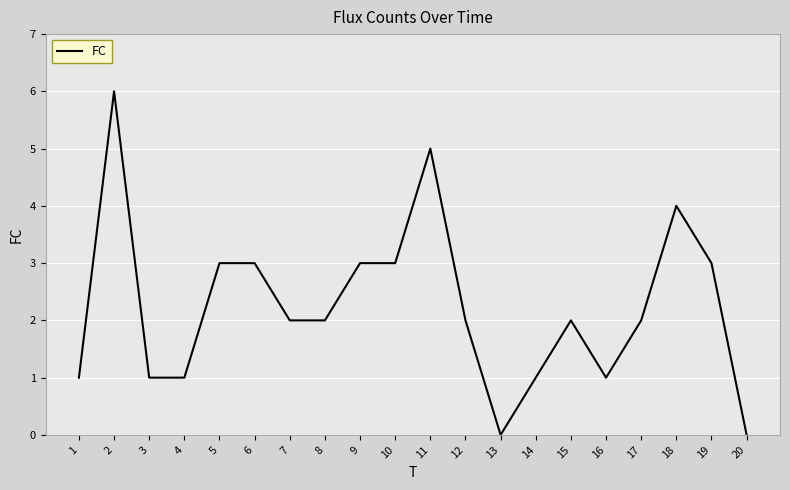

What is the sum of the values at 10 and 6?

6